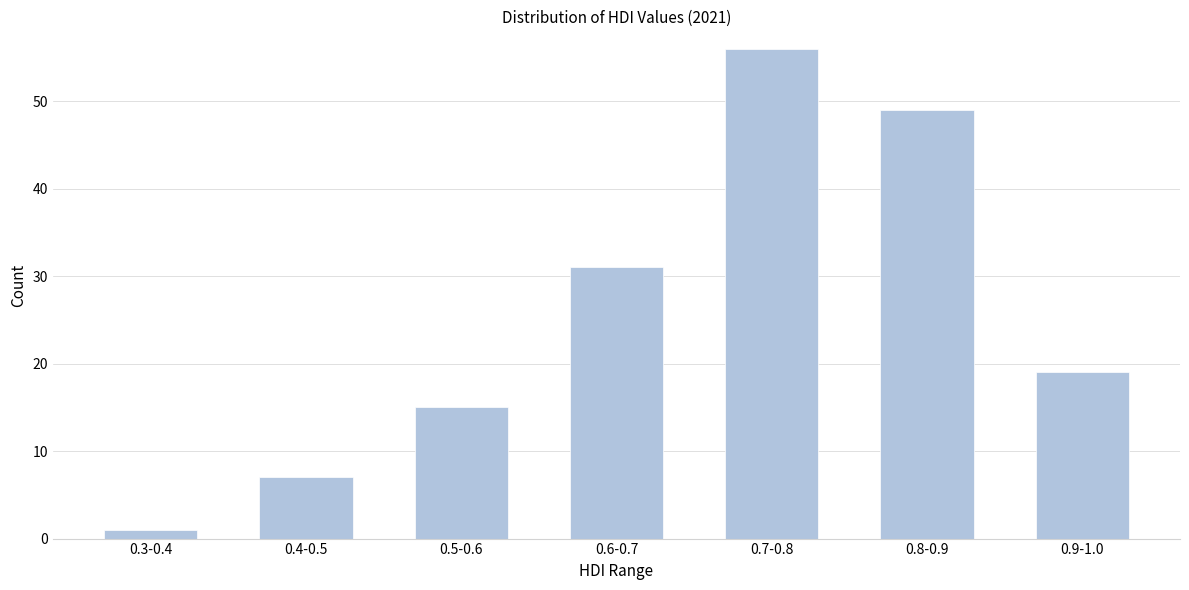

Reading left to right, transcribe all the data shown in this chart.

0.3-0.4=1	0.4-0.5=7	0.5-0.6=15	0.6-0.7=31	0.7-0.8=56	0.8-0.9=49	0.9-1.0=19